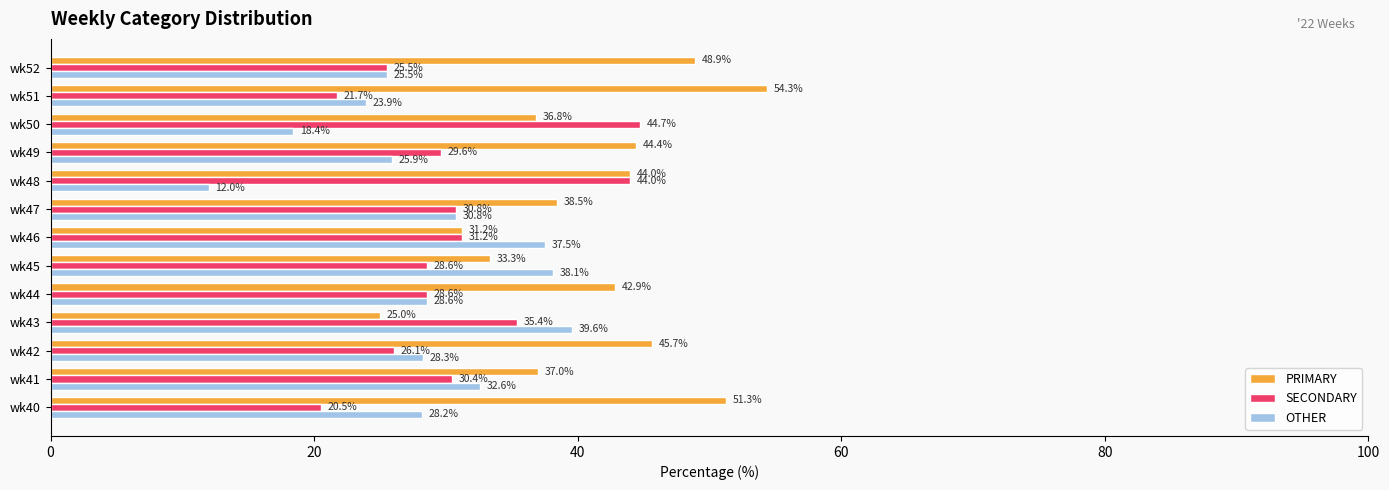

Rank the categories by OTHER value from lowest to highest.

wk48, wk50, wk51, wk52, wk49, wk40, wk42, wk44, wk47, wk41, wk46, wk45, wk43